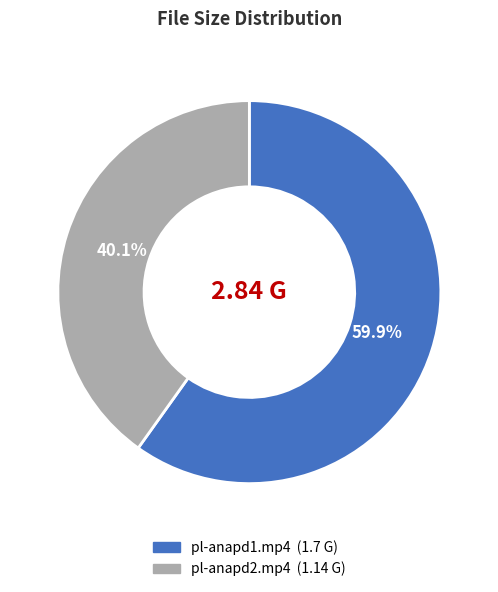

Which slice represents more than half of the pie?

pl-anapd1.mp4